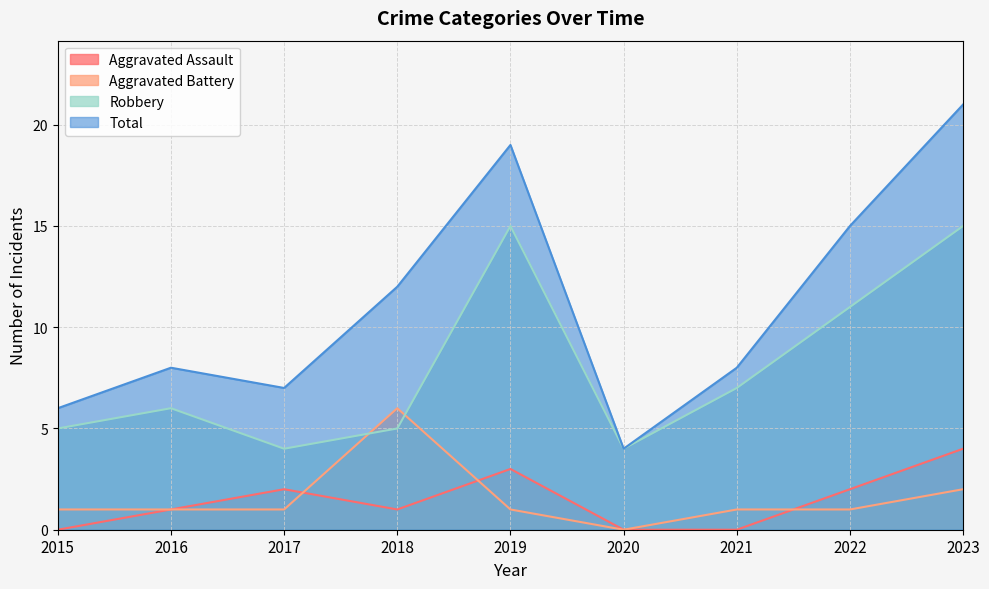

What is the difference between the second highest and second lowest values in the Aggravated Assault series?

3